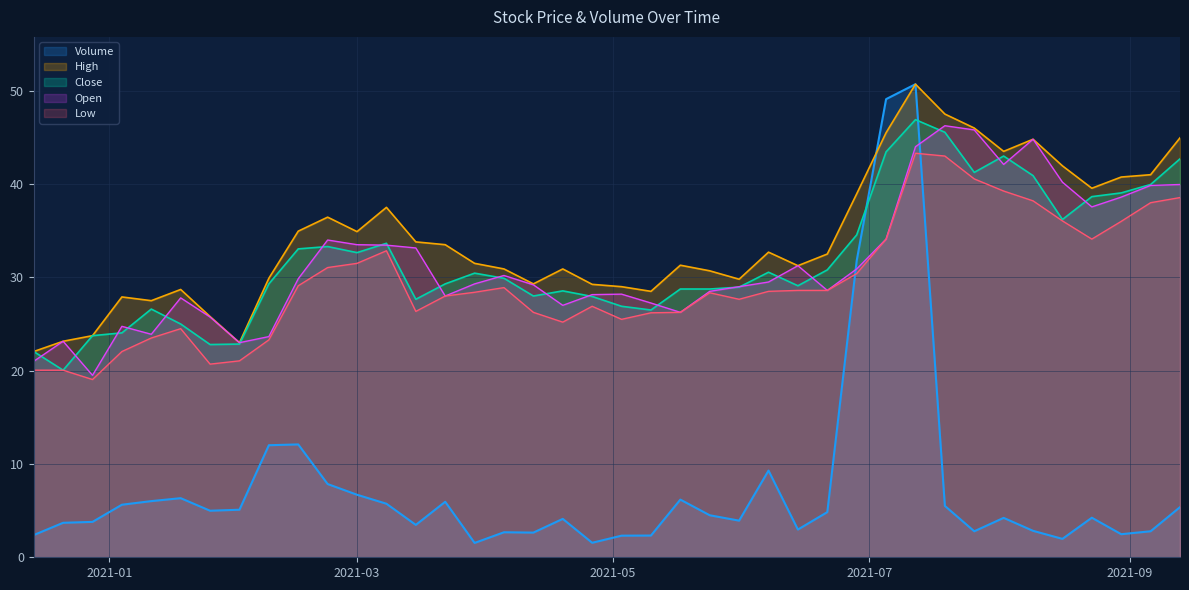

What are all the series names shown in the legend?

Volume, High, Close, Open, Low